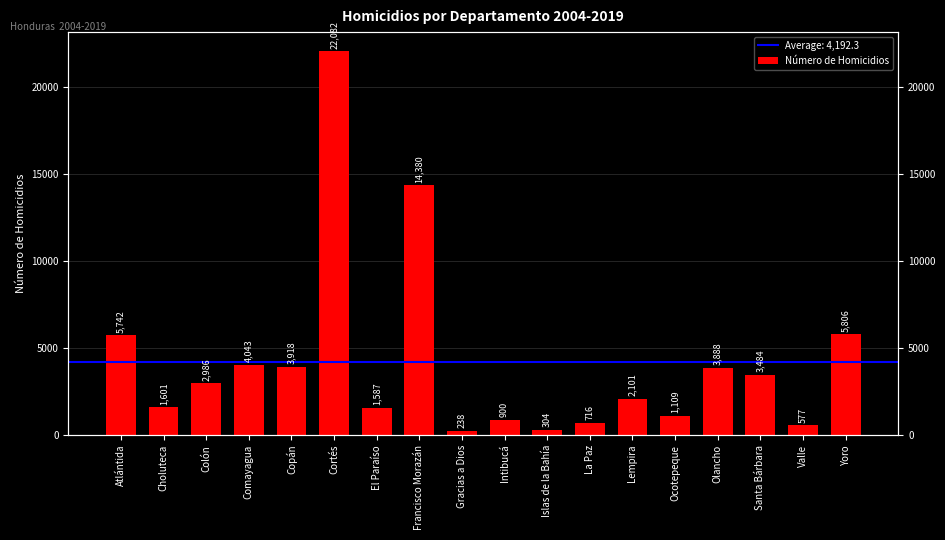

At which label does the data first exceed 2986?

Atlántida